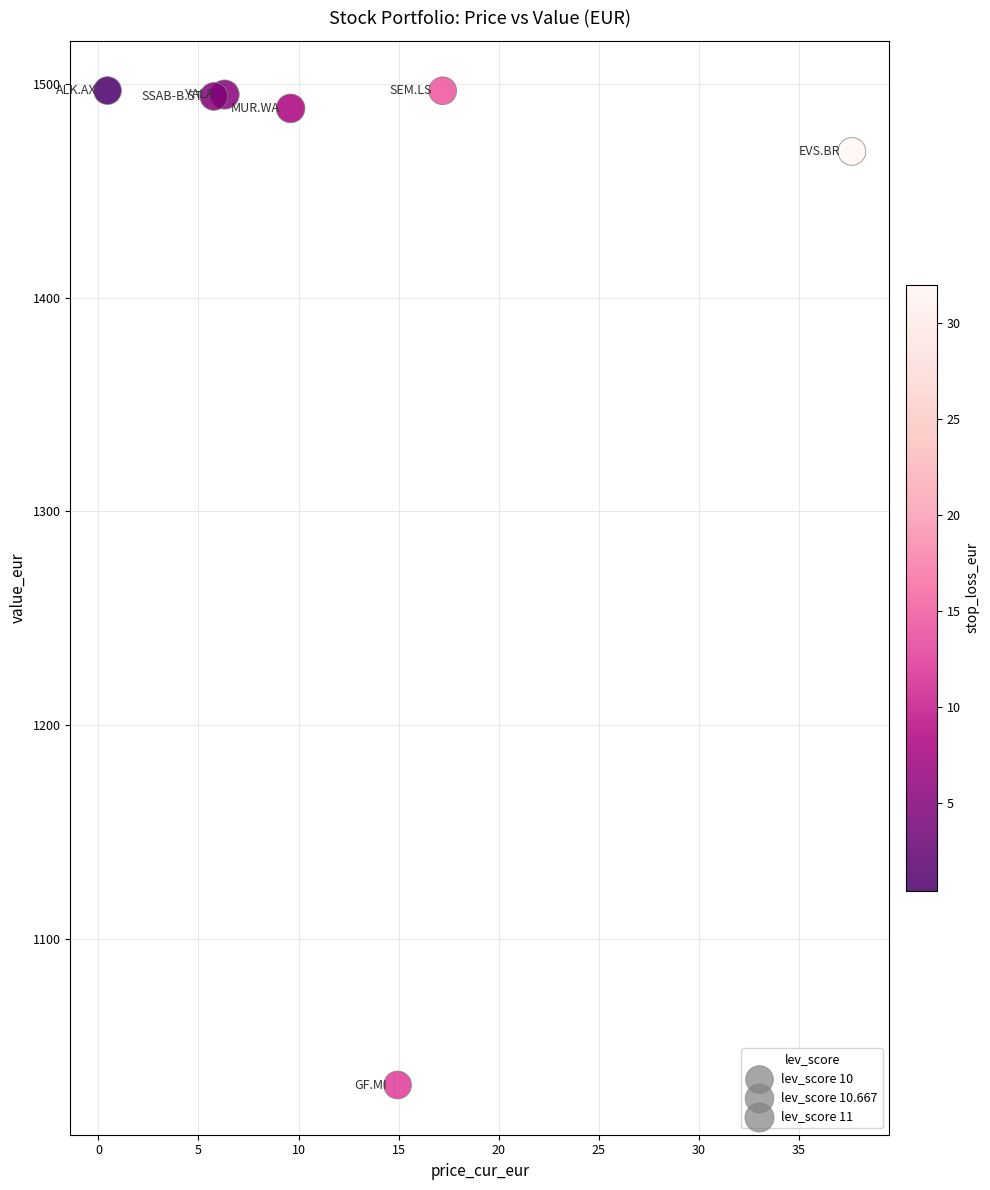

What is the average X value?

13.1